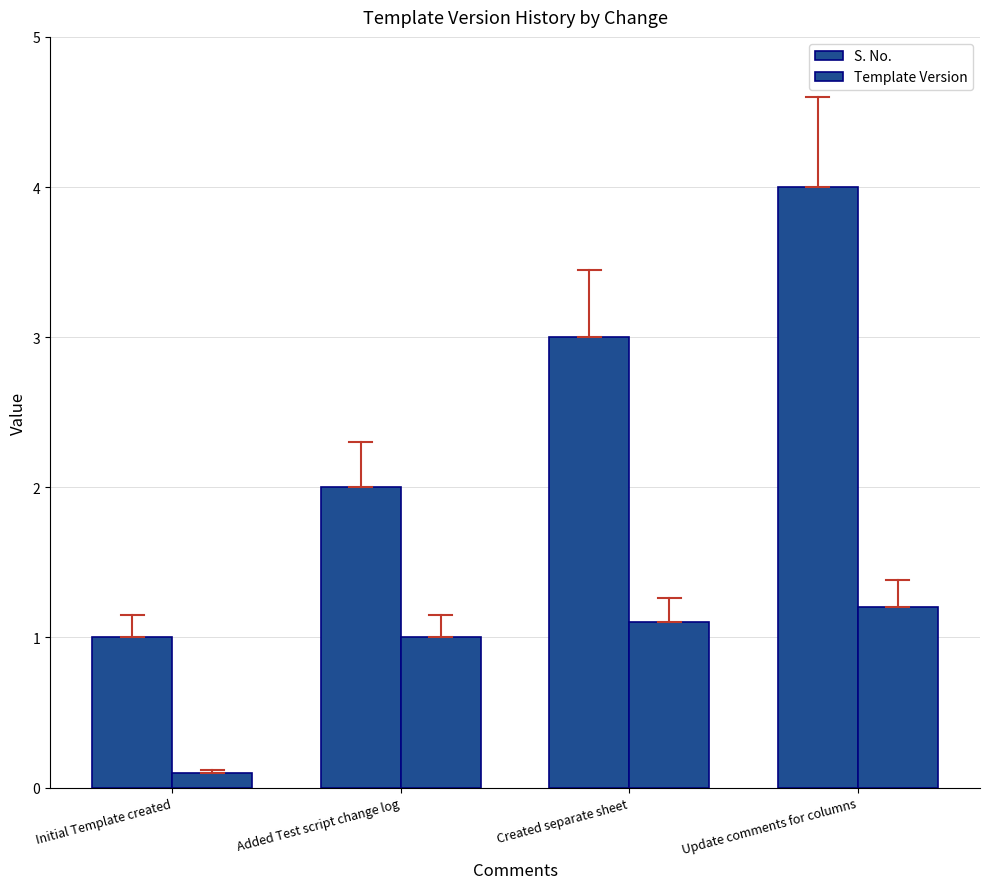

Does the chart contain any negative values?

No